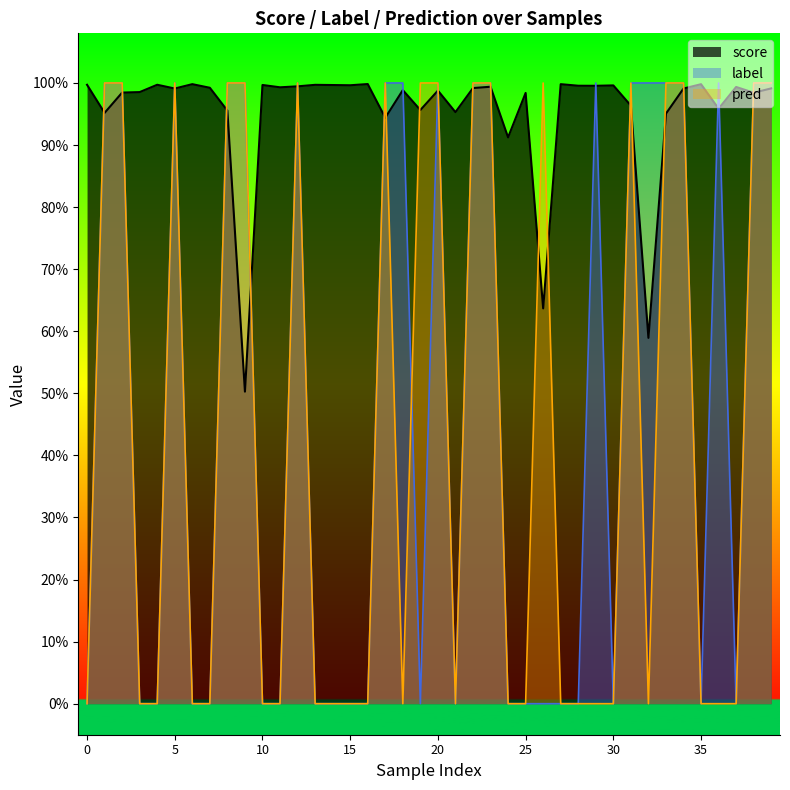

What are all the series names shown in the legend?

score, label, pred